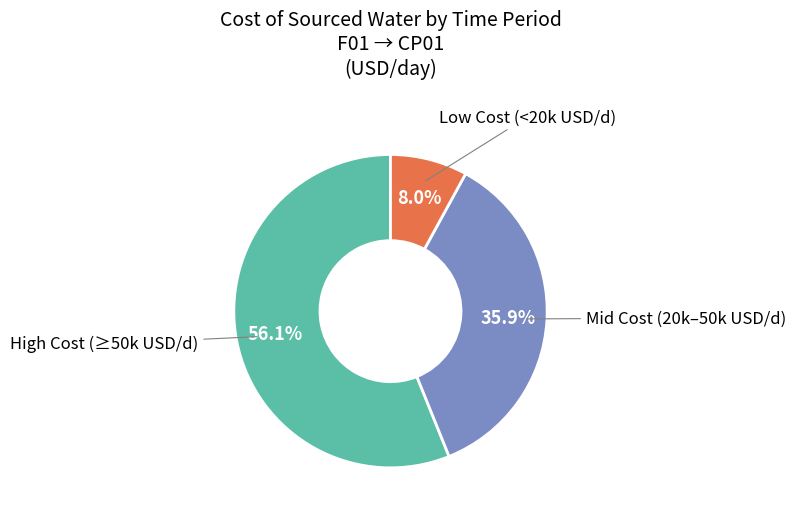

Is there a majority slice in this chart?

Yes